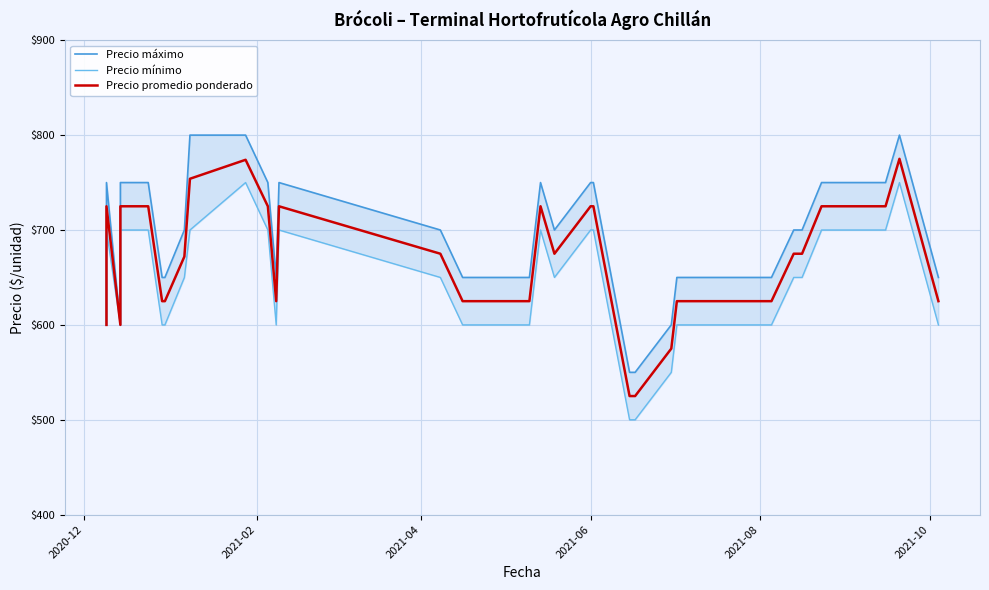

Reading right to left, transcribe all the data shown in this chart.

Precio máximo: 650	800	750	750	750	750	700	700	650	650	650	650	650	600	550	550	750	750	700	750	650	650	650	650	700	750	650	750	800	800	700	650	650	750	750	750	750	600	750	600
Precio mínimo: 600	750	700	700	700	700	650	650	600	600	600	600	600	550	500	500	700	700	650	700	600	600	600	600	650	700	600	700	750	700	650	600	600	700	700	700	700	600	700	600
Precio promedio ponderado: 625	775	725	725	725	725	675	675	625	625	625	625	625	575	525	525	725	725	675	725	625	625	625	625	675	725	625	725	774	754	672	625	625	725	725	725	725	600	725	600